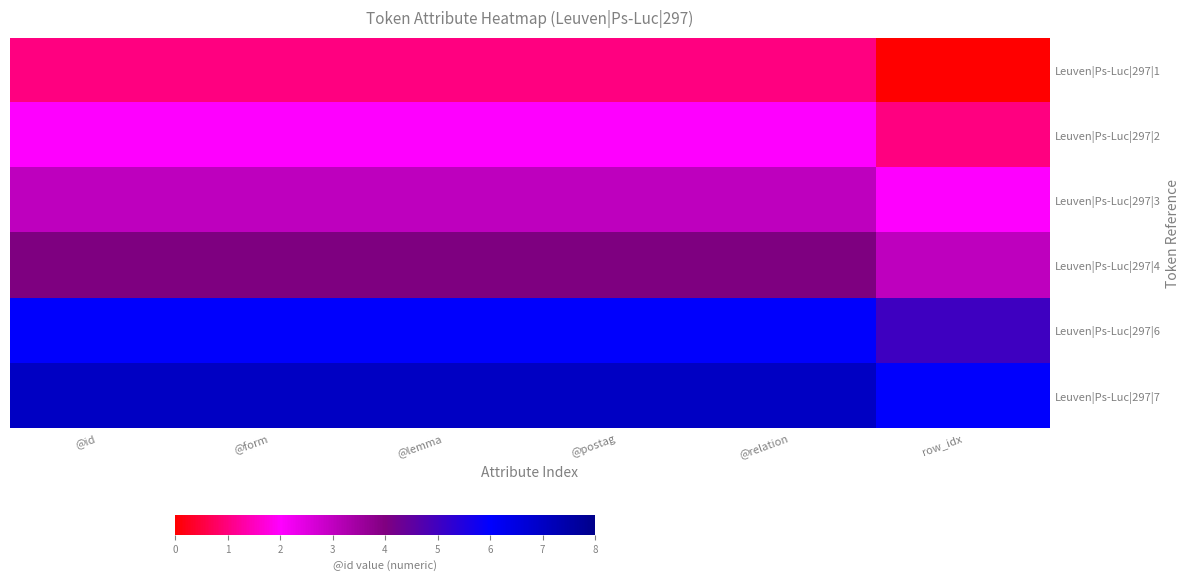

Reading right to left, list all the values displayed in this chart.

Leuven|Ps-Luc|297|1: row_idx=0	@relation=1	@postag=1	@lemma=1	@form=1	@id=1
Leuven|Ps-Luc|297|2: row_idx=1	@relation=2	@postag=2	@lemma=2	@form=2	@id=2
Leuven|Ps-Luc|297|3: row_idx=2	@relation=3	@postag=3	@lemma=3	@form=3	@id=3
Leuven|Ps-Luc|297|4: row_idx=3	@relation=4	@postag=4	@lemma=4	@form=4	@id=4
Leuven|Ps-Luc|297|6: row_idx=5	@relation=6	@postag=6	@lemma=6	@form=6	@id=6
Leuven|Ps-Luc|297|7: row_idx=6	@relation=7	@postag=7	@lemma=7	@form=7	@id=7